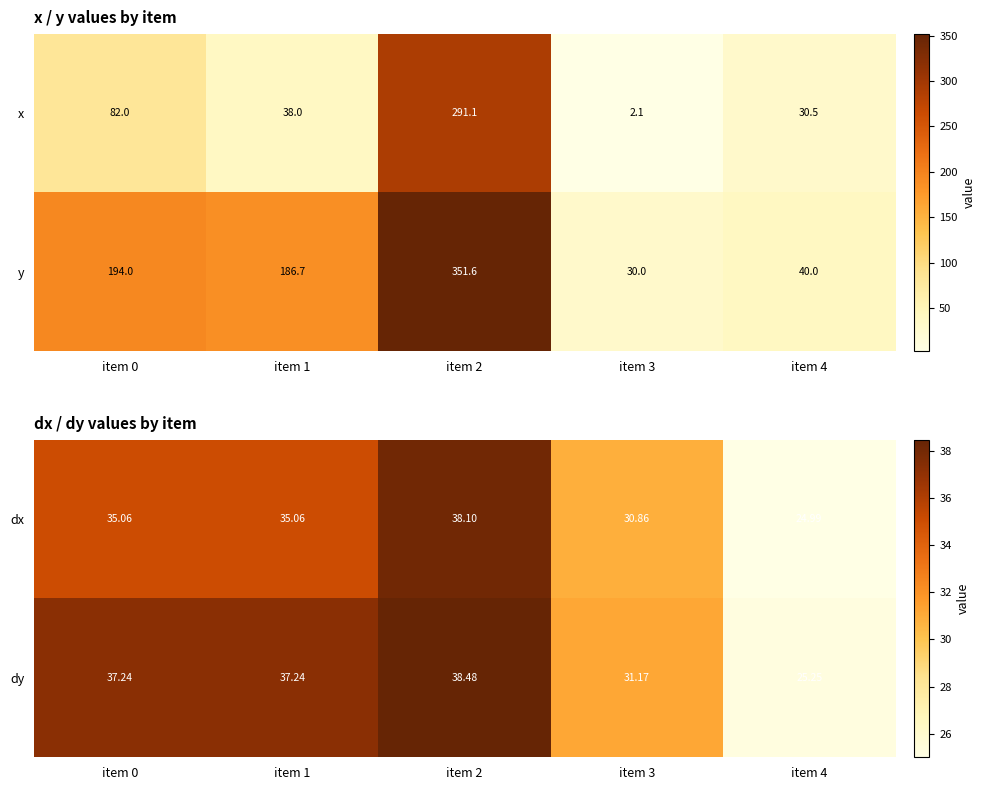

Is the value of dx at item 0 greater than the value of dy at item 3?

Yes